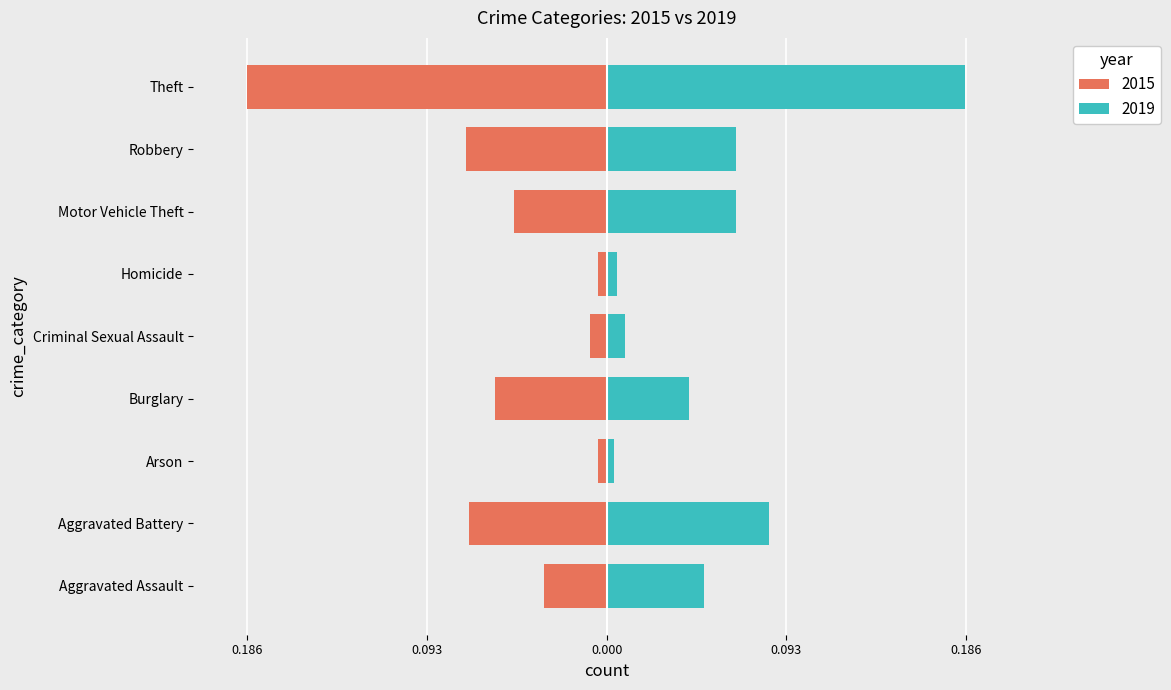

What is the greatest value displayed?

0.2